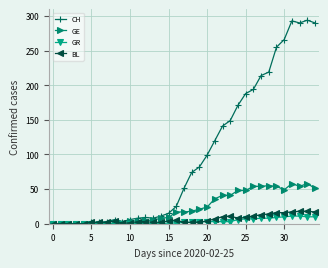

True or false: GE has more than 0 points higher than both neighbors.

True